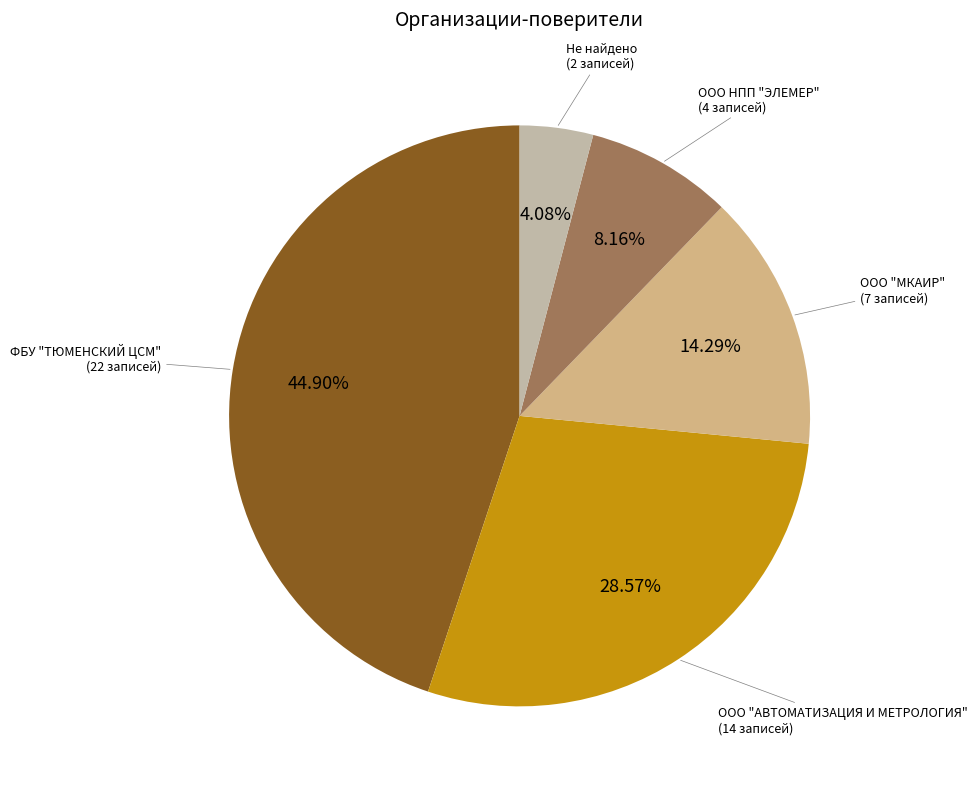

Is there a majority slice in this chart?

No